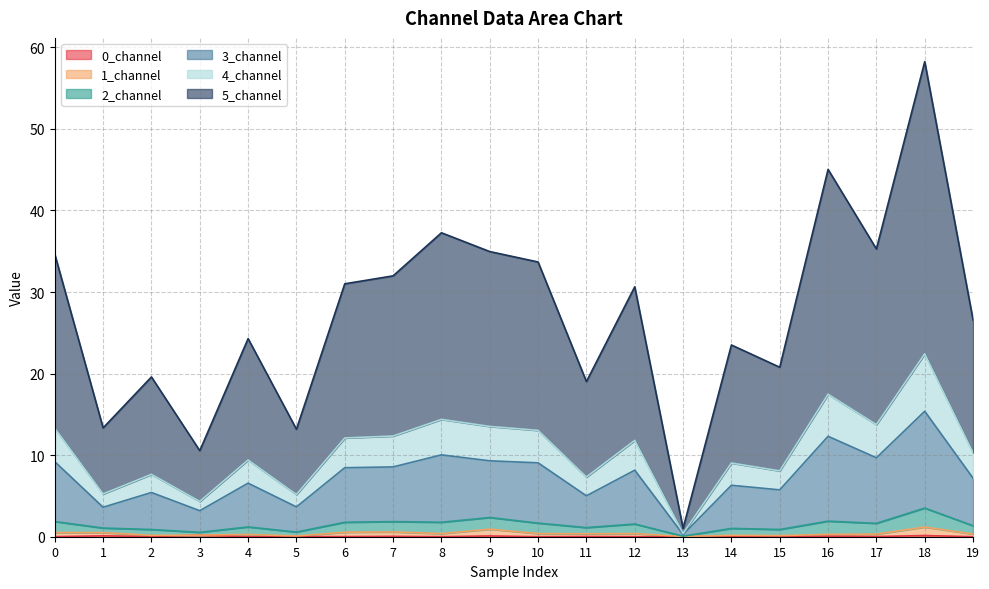

At which category is the sum across all series the highest?

18